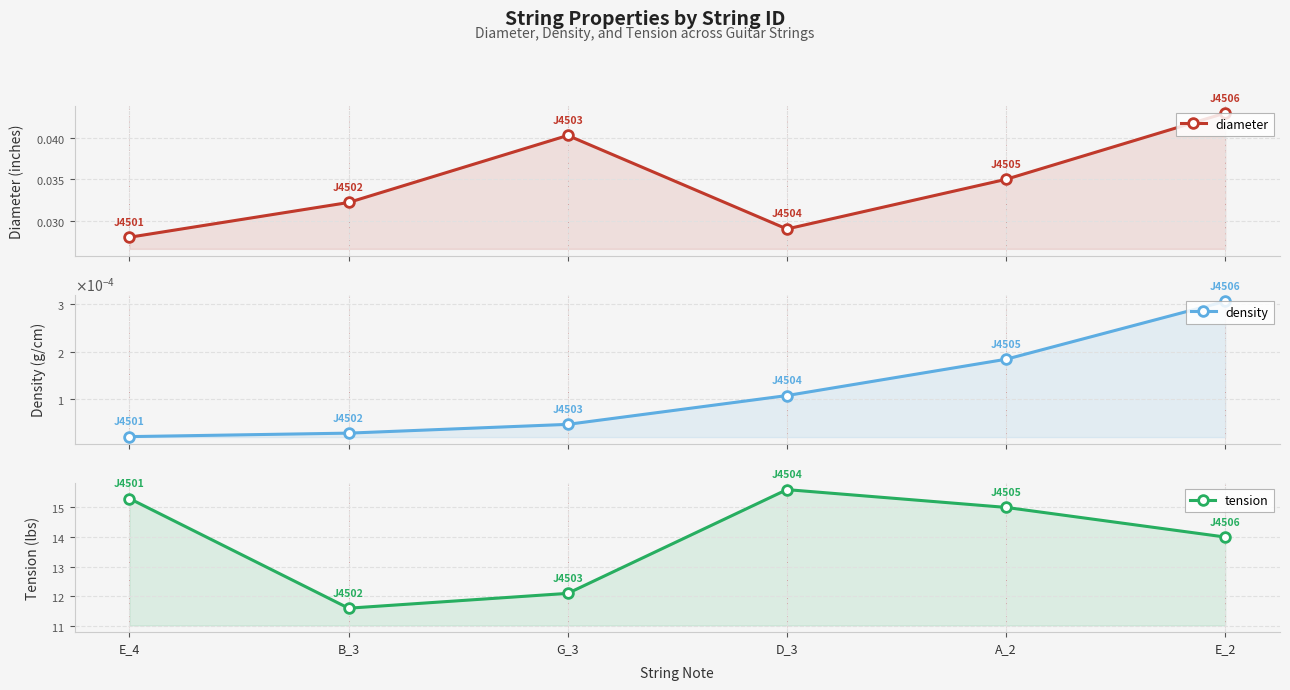

At which label is tension closest to 13?

G_3